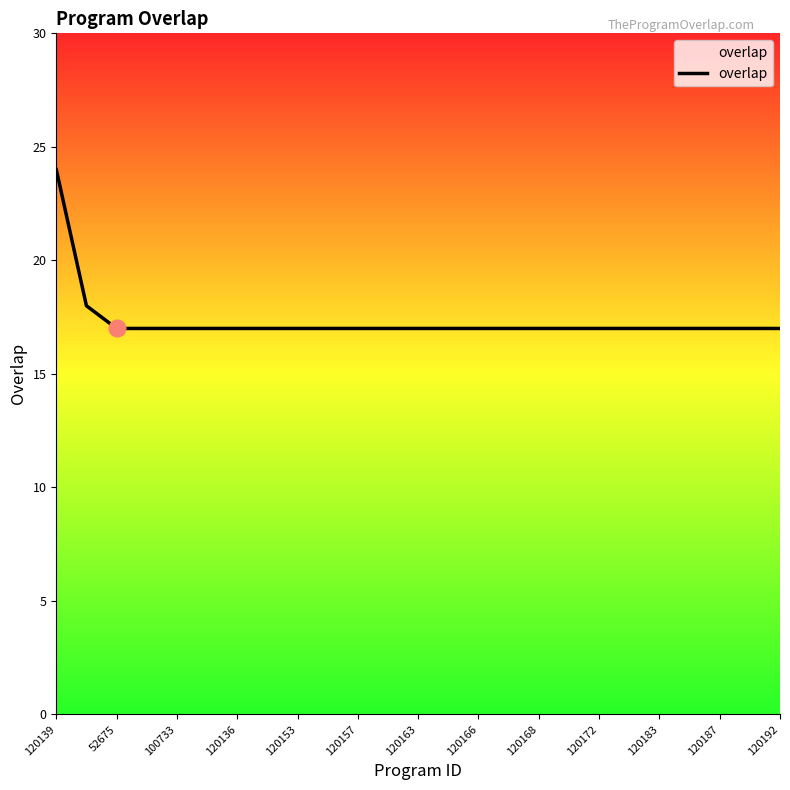

What is the greatest value displayed?

24